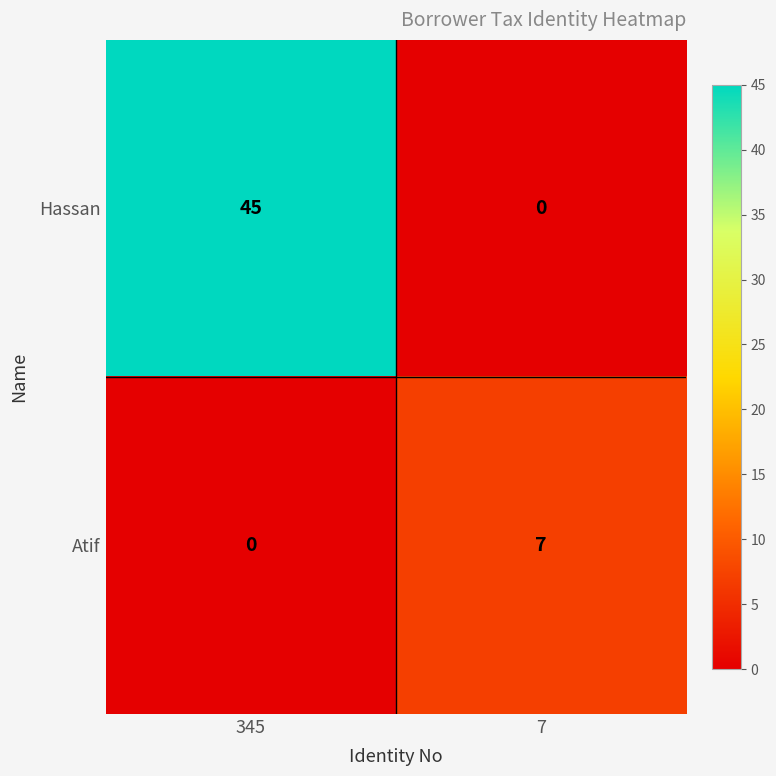

At how many categories does at least one series exceed 4?

2